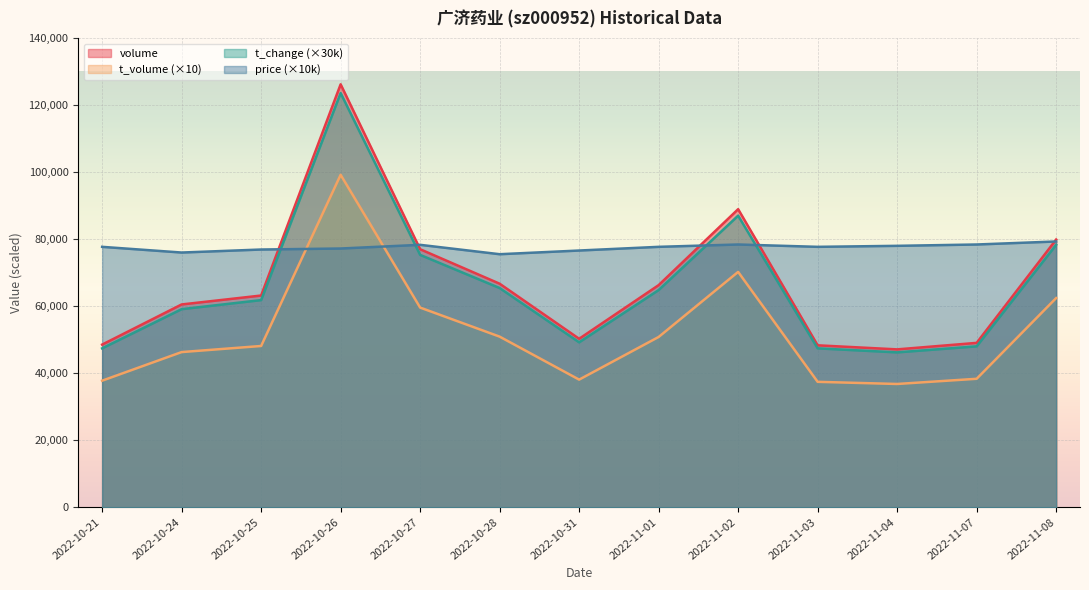

In price, how many points are lower than both neighbors (excluding endpoints)?

3